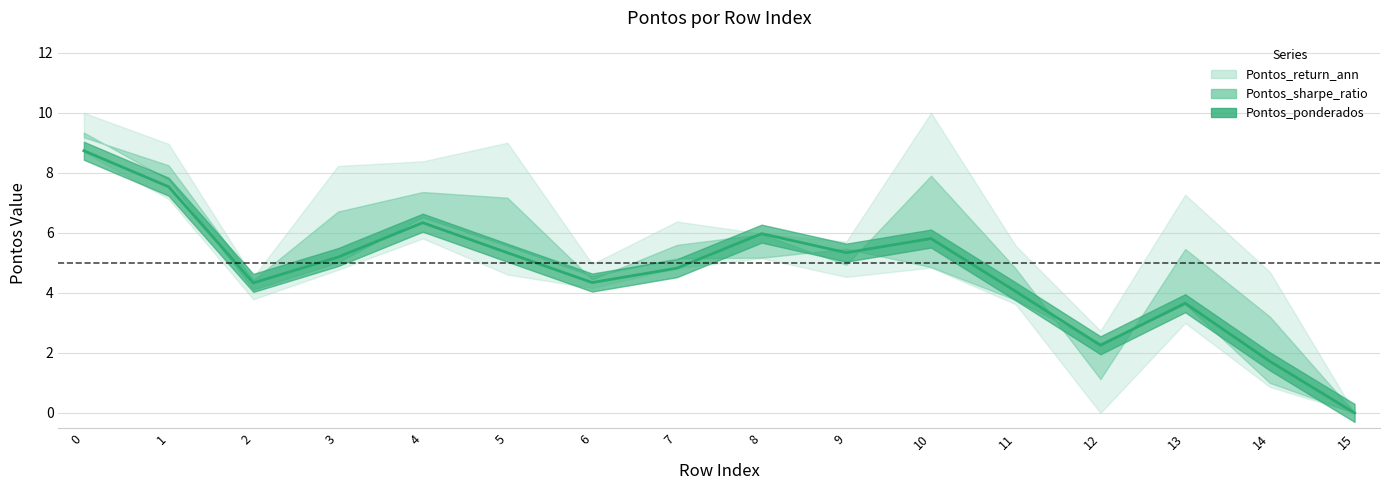

What is the sum of all values?

75.5